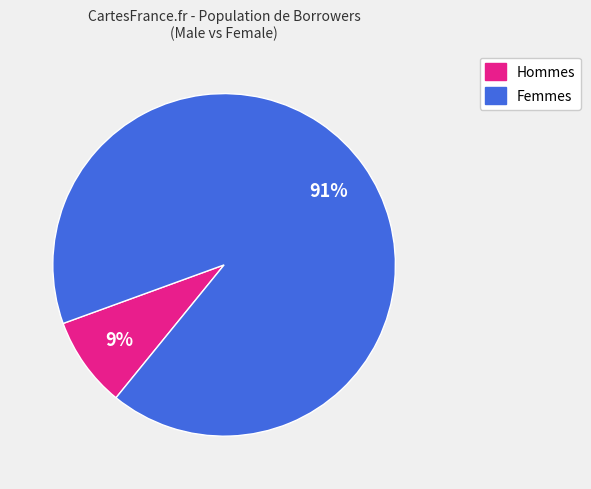

To the nearest percent, what is the average slice percentage?

50%